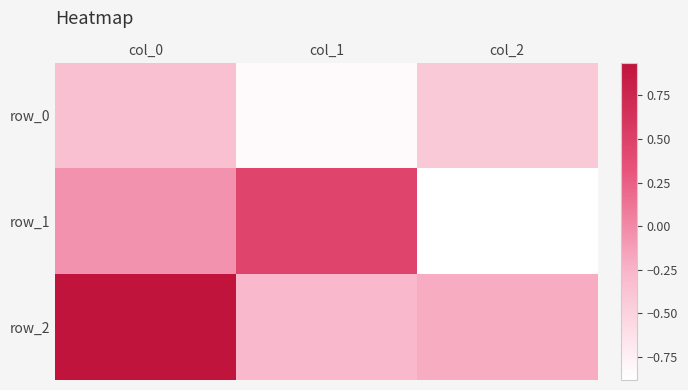

Which category has the highest value in the row_1 series?

col_1